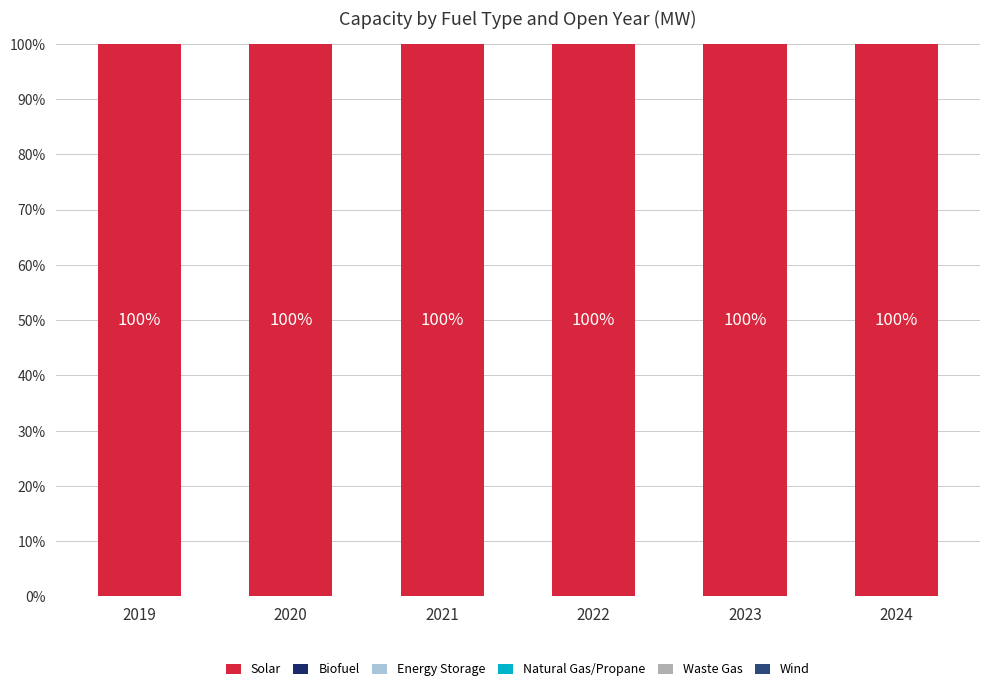

Which has a higher value, 2021 or 2024?

2021